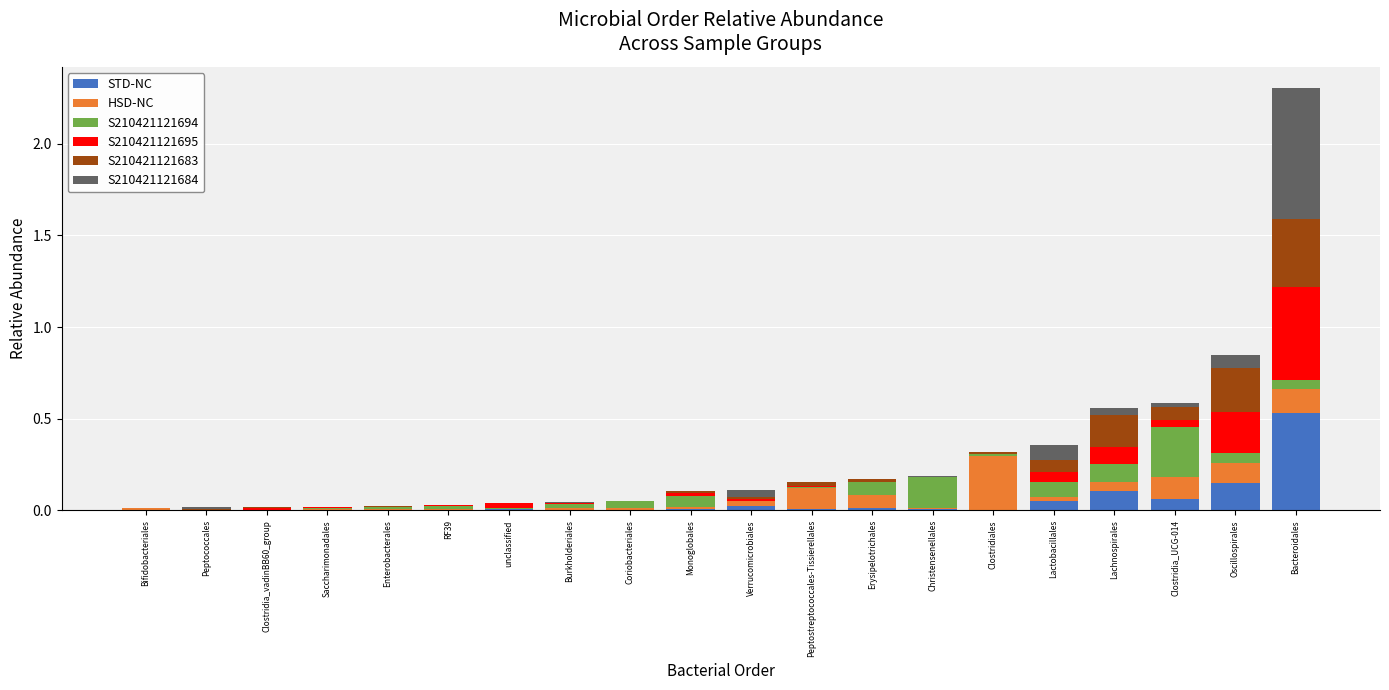

What is the sum of all STD-NC values?

1.0